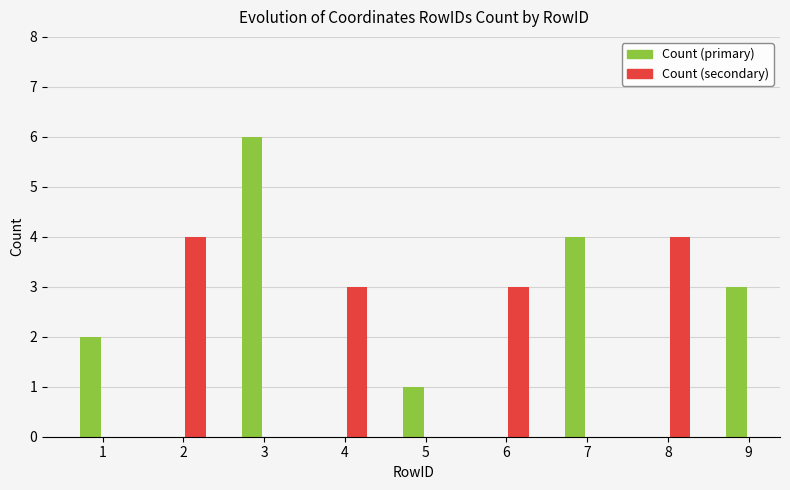

What is the sum of all values?

30